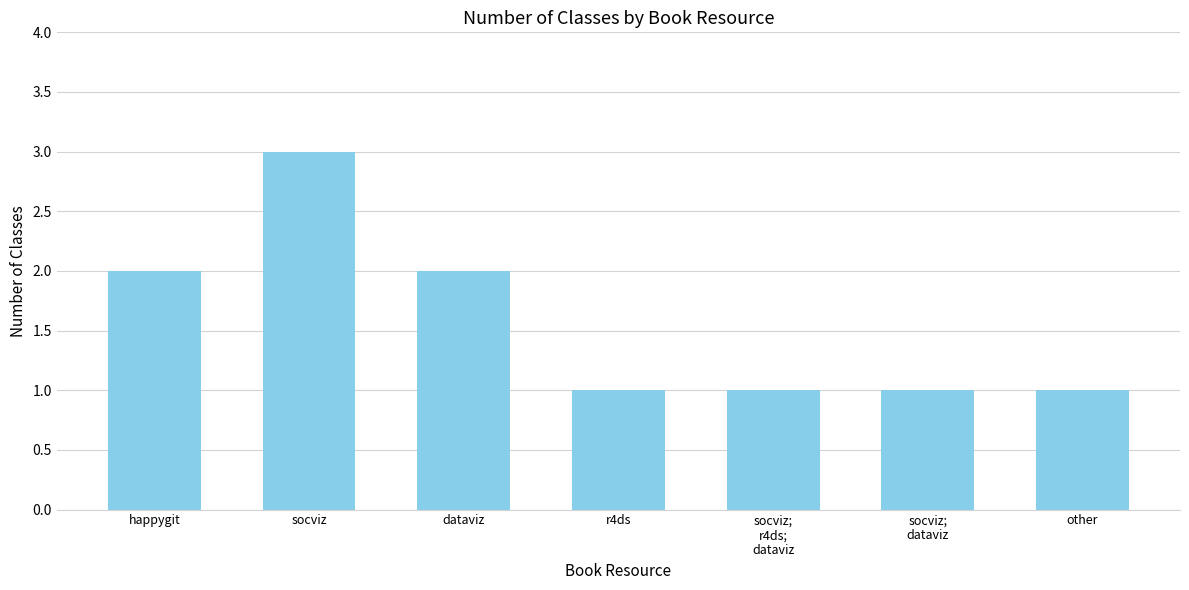

Is it true that the value at r4ds is 0?

False